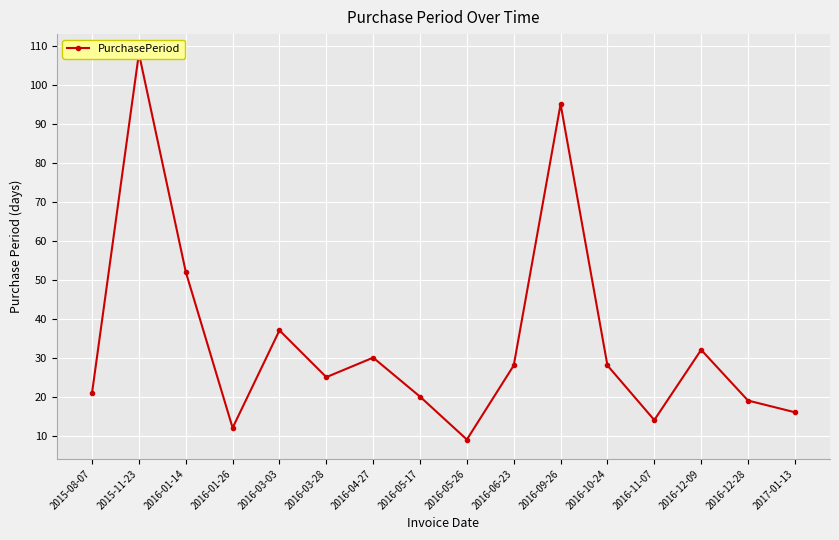

Reading left to right, transcribe all the data shown in this chart.

21	108	52	12	37	25	30	20	9	28	95	28	14	32	19	16